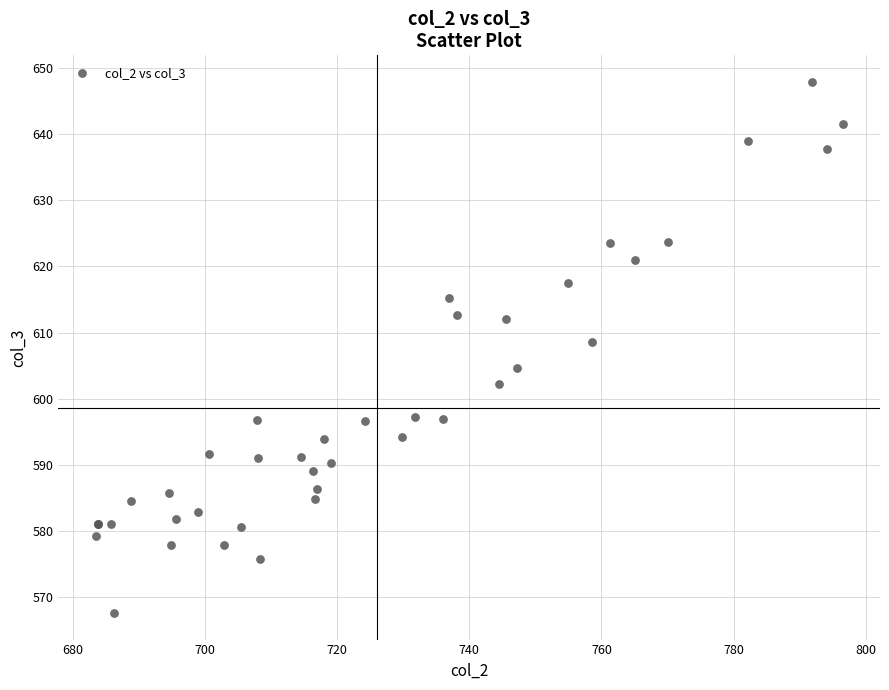

What Y value in the scatter plot is closest to 607?

608.5